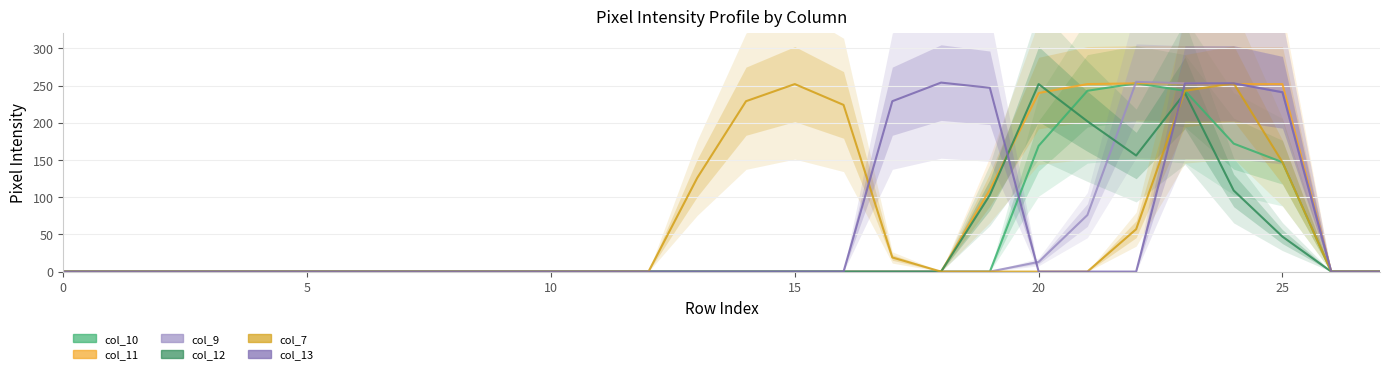

Is this an area chart (filled region under the line)?

No